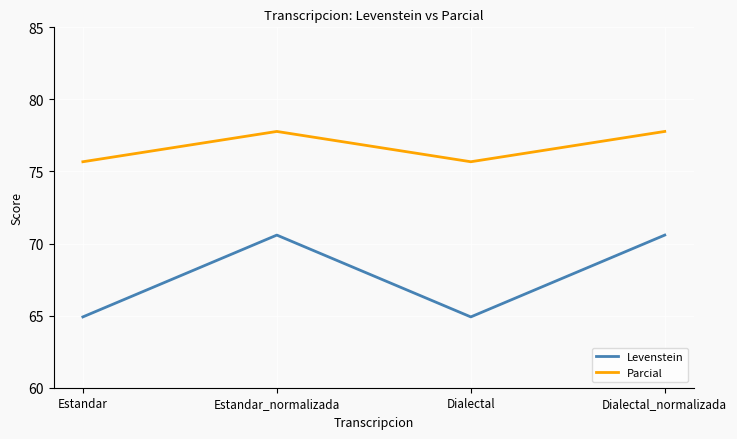

What is the minimum value shown in the chart?

64.9